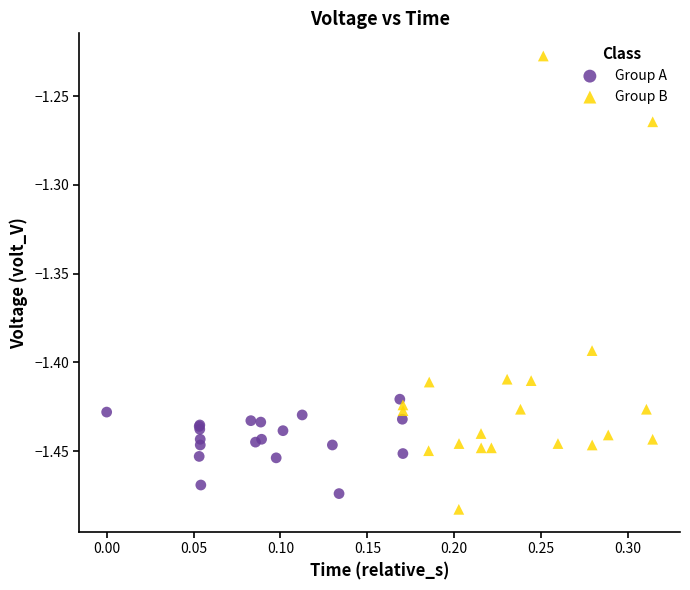

Which series contains the highest Y value?

Group B